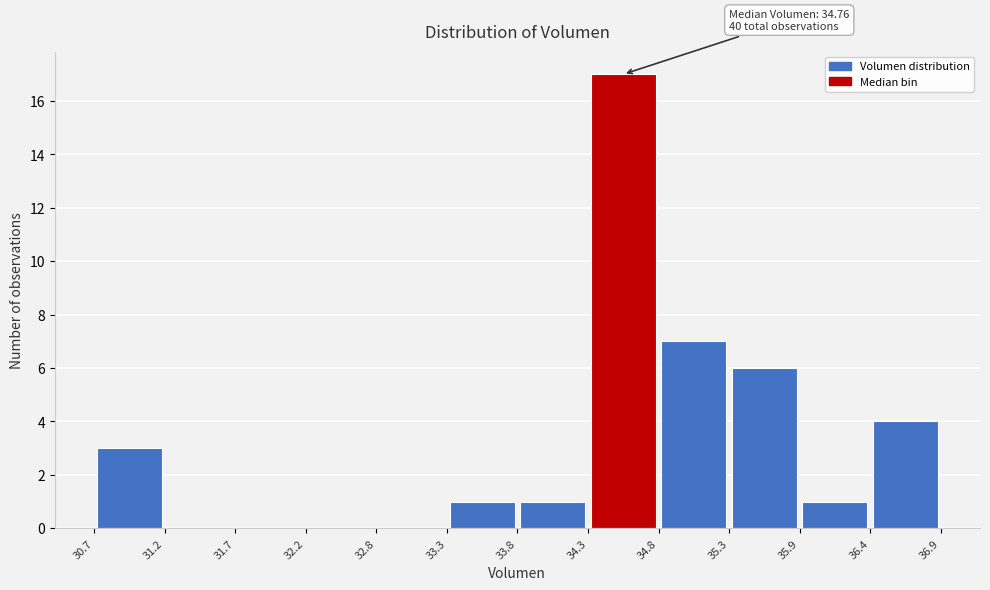

Which range on the x-axis has the tallest bar?

34.3 to 34.8